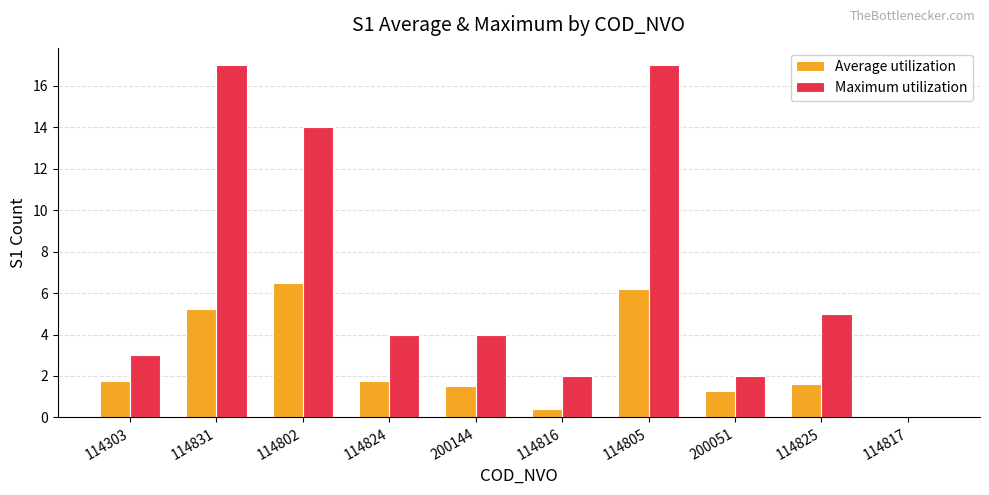

Is it true that Maximum utilization equals 22.3 at 114831?

False